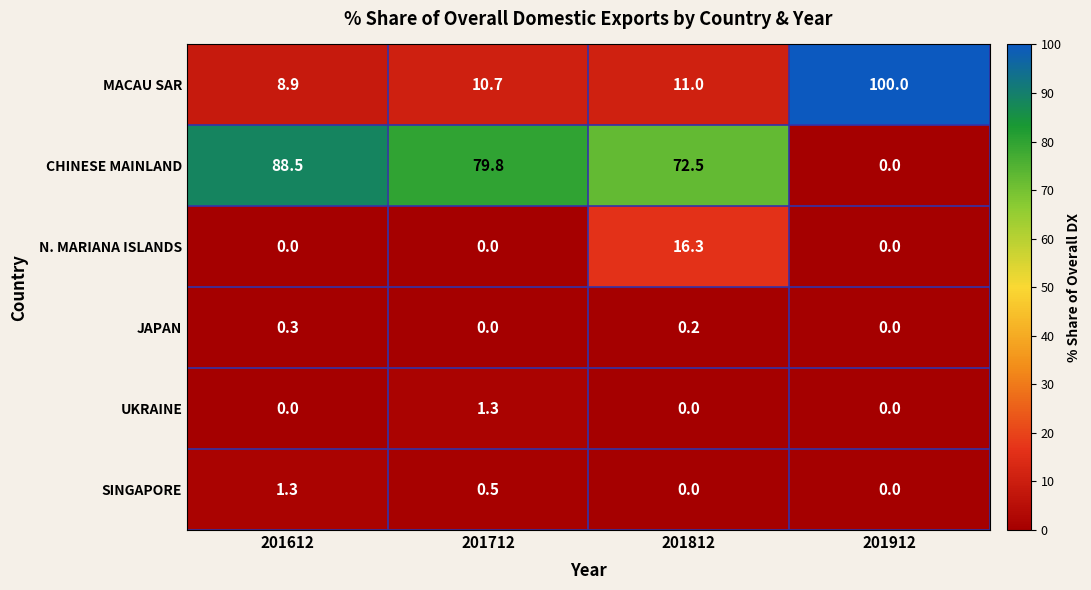

Is the value of MACAU SAR at 201612 greater than the value of CHINESE MAINLAND at 201812?

No